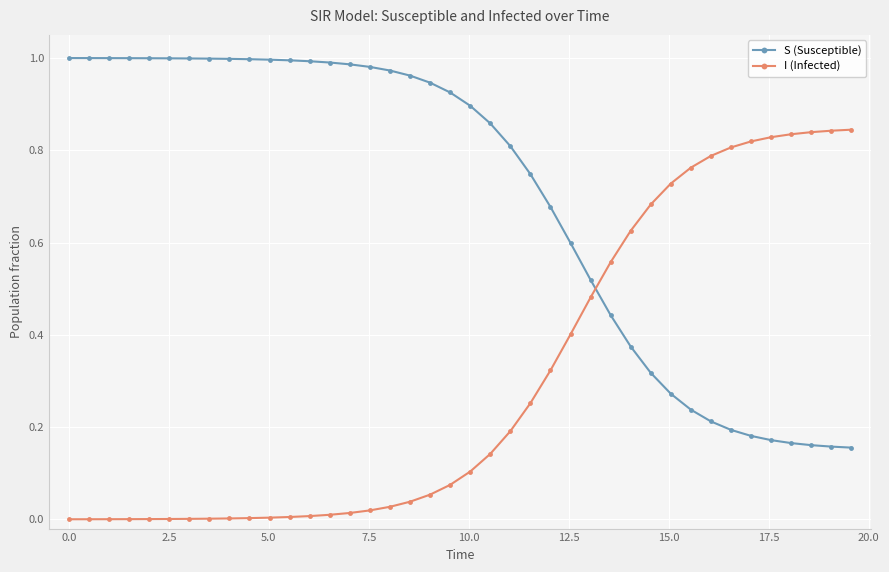

What is the sum of all S (Susceptible) values?

27.9